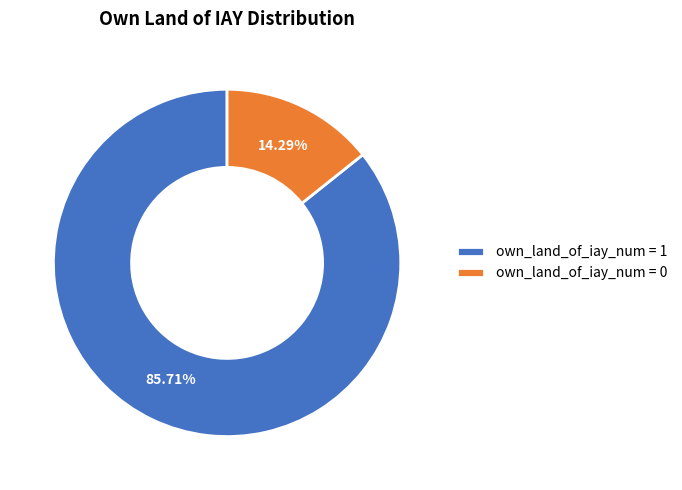

Does any single category account for the majority?

Yes